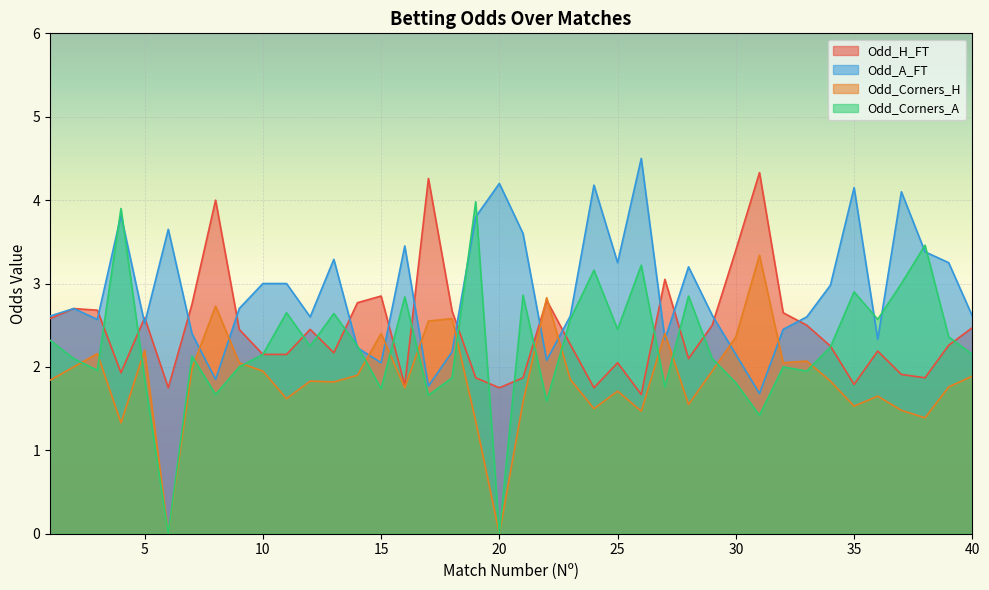

At which label is Odd_Corners_A closest to 1?

31